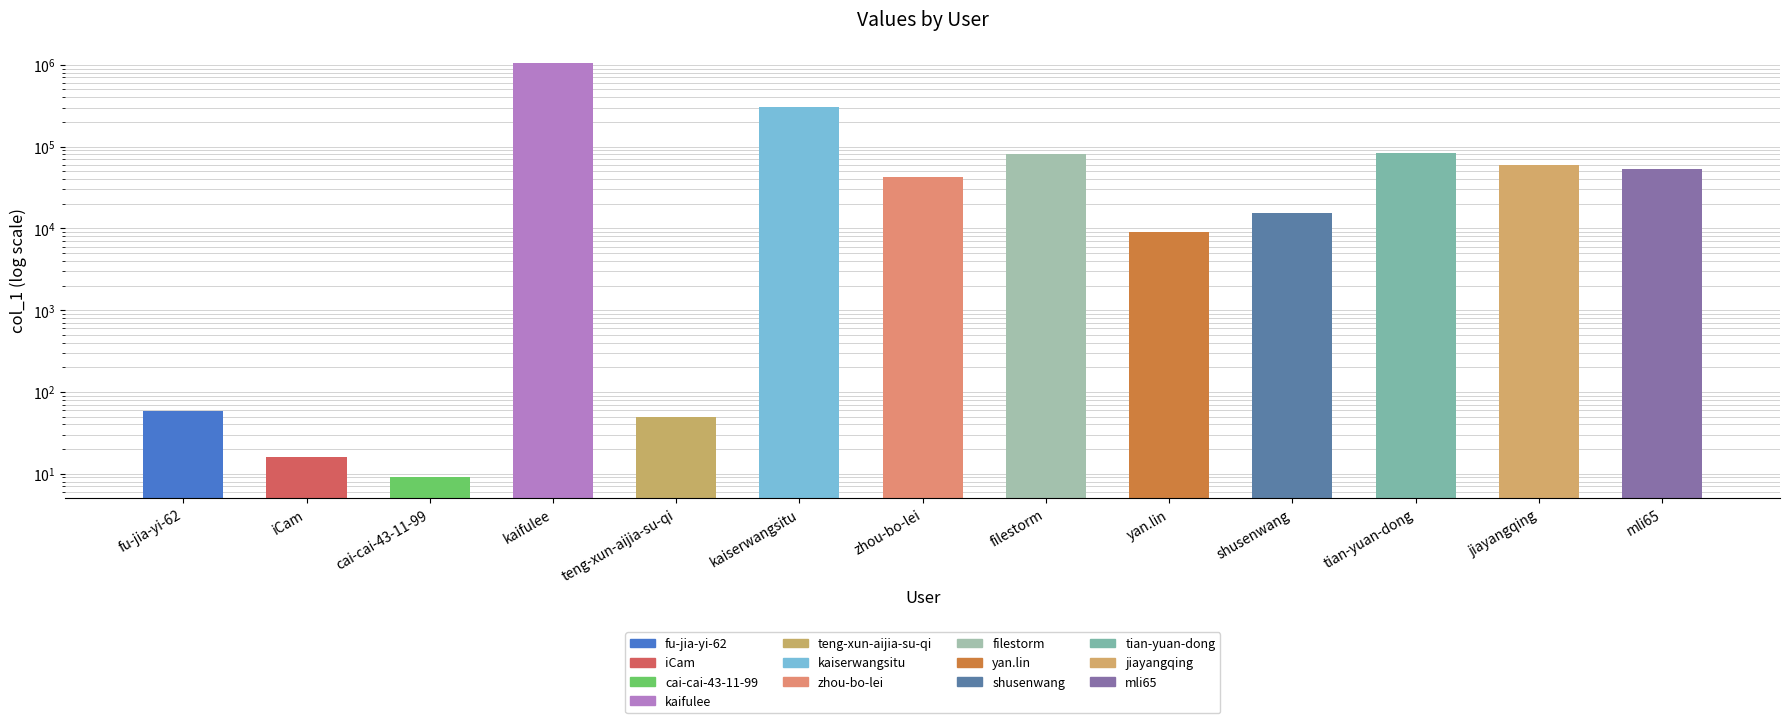

Is it true that the value at mli65 is 13939?

False